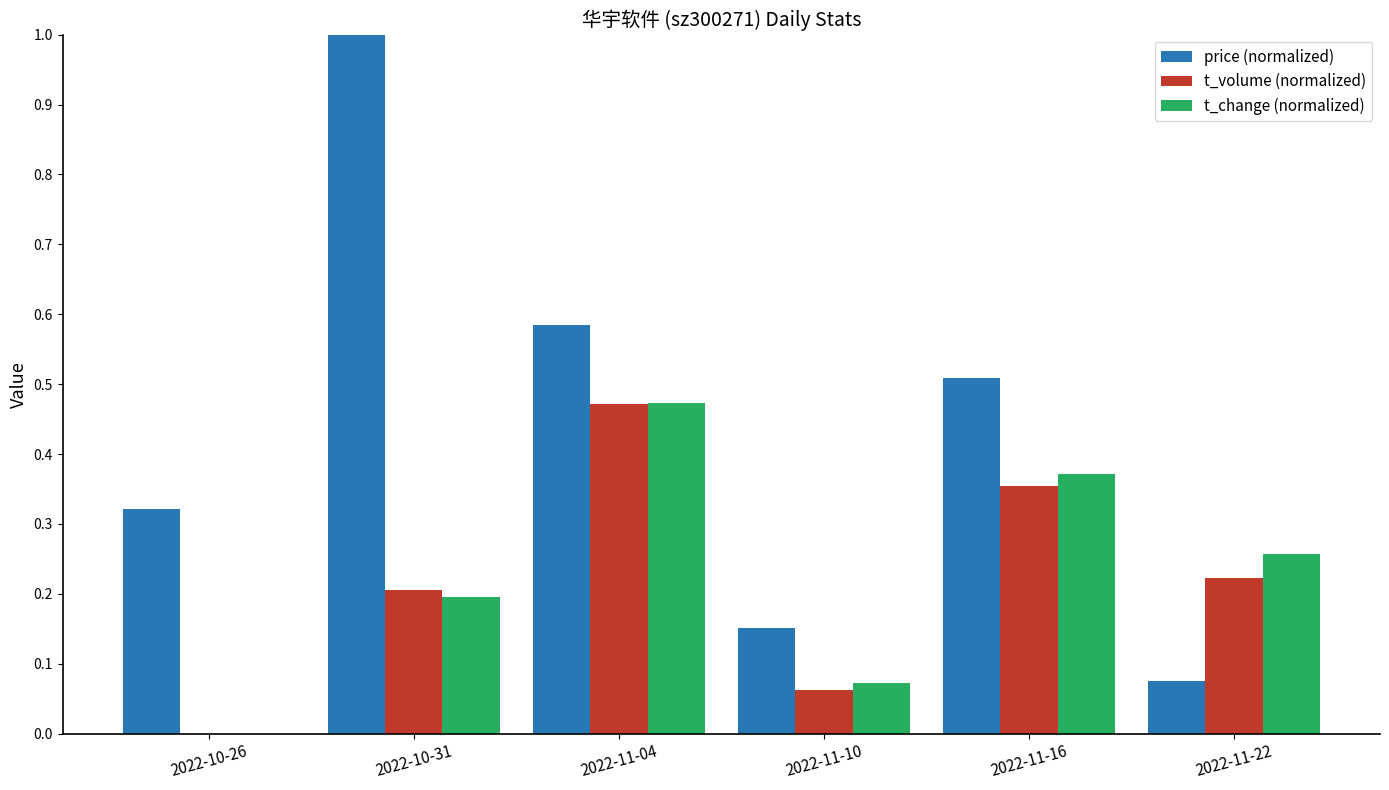

What is the greatest value displayed?

1.0